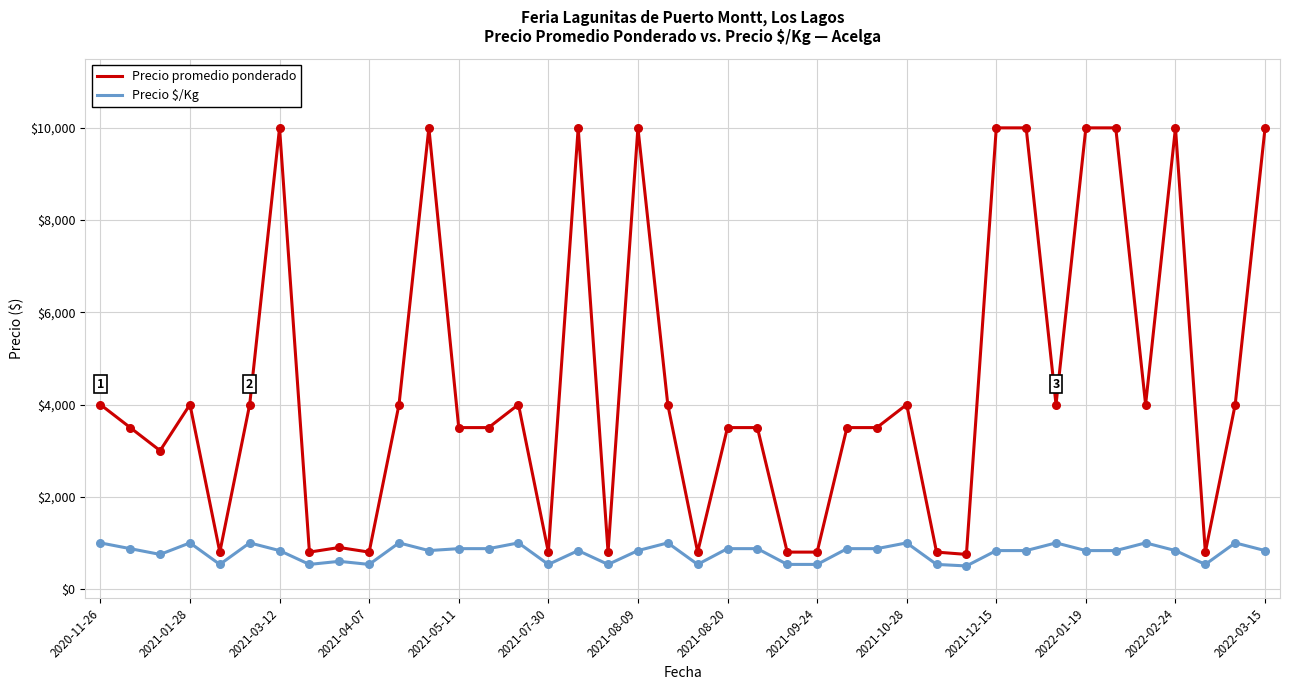

Which series has the largest total across all categories?

Precio promedio ponderado